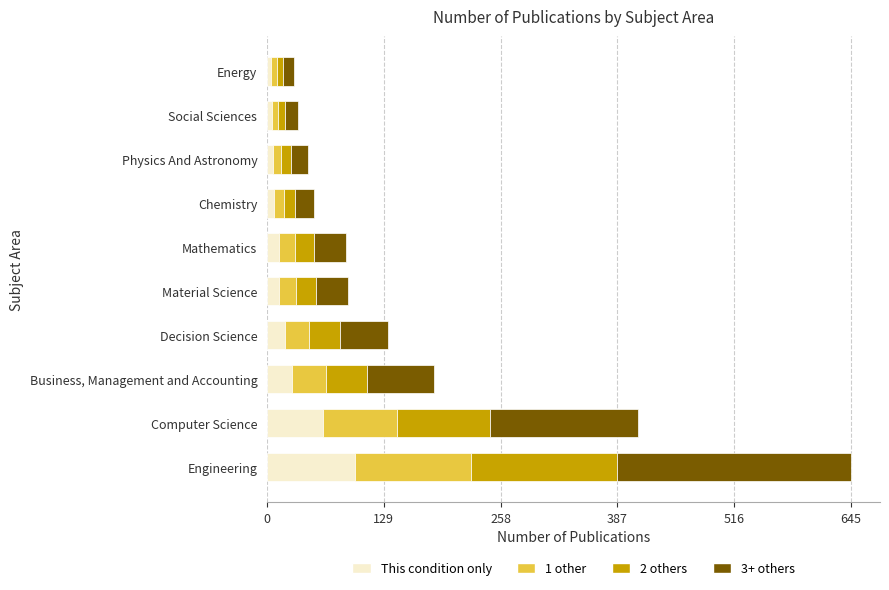

What value does the This condition only series have at Engineering?

96.8